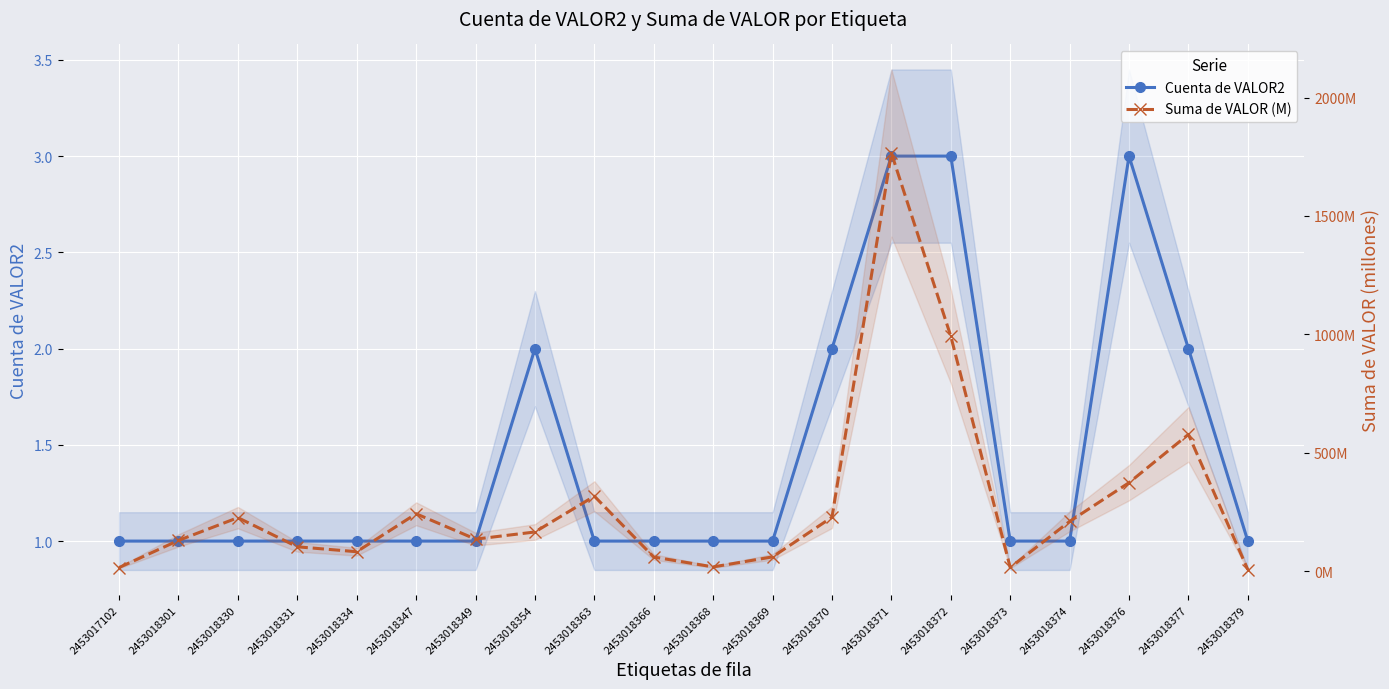

What is the sum of all Cuenta de VALOR2 values?

29.0